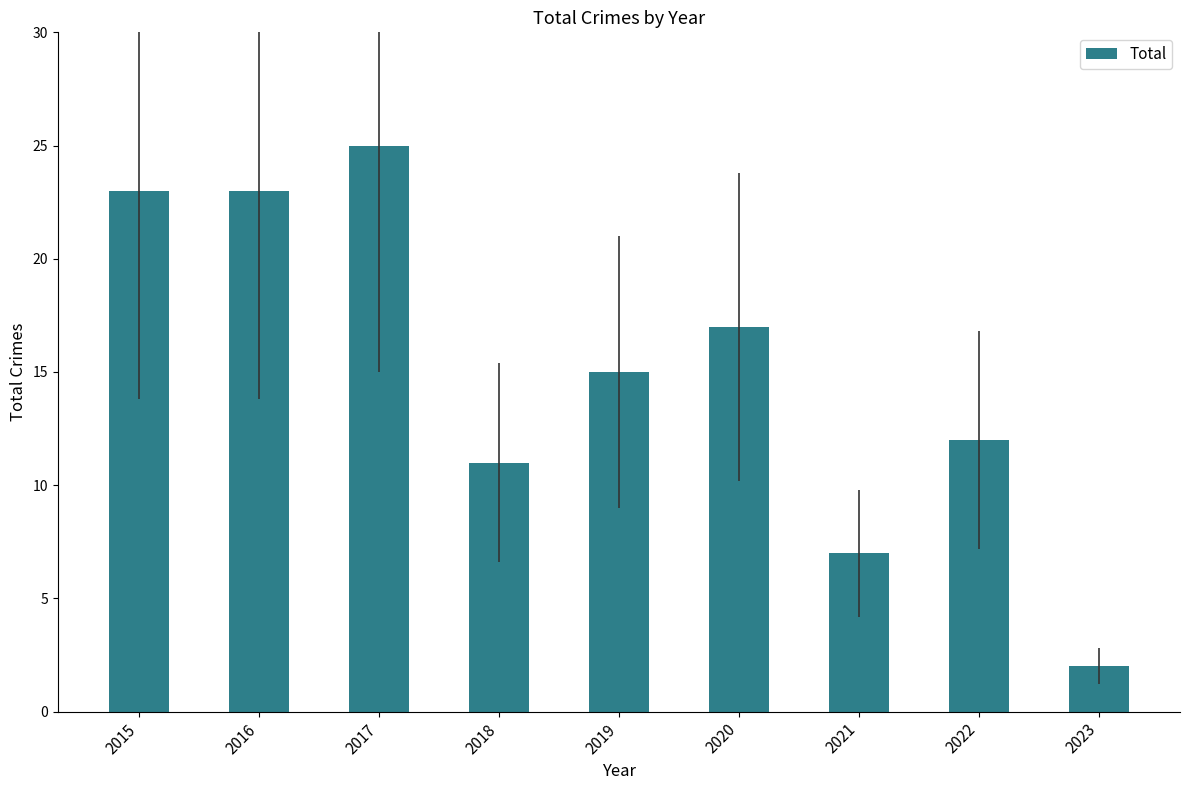

Which label corresponds to the smallest value in the chart?

2023